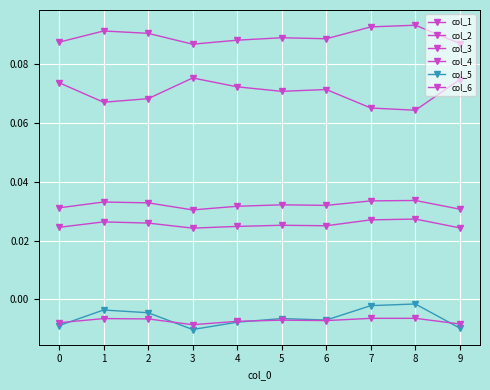

How many interior local peaks does the col_5 series have?

3